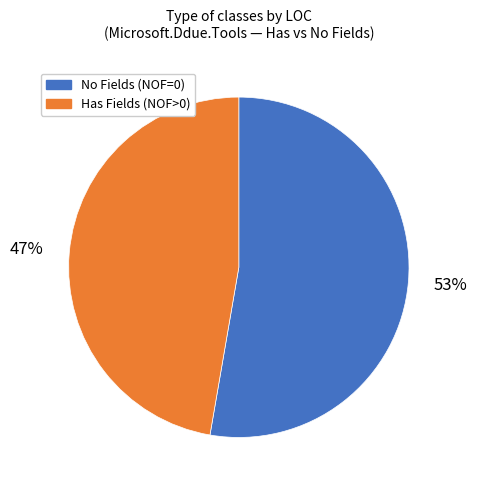

Does any single category account for the majority?

Yes